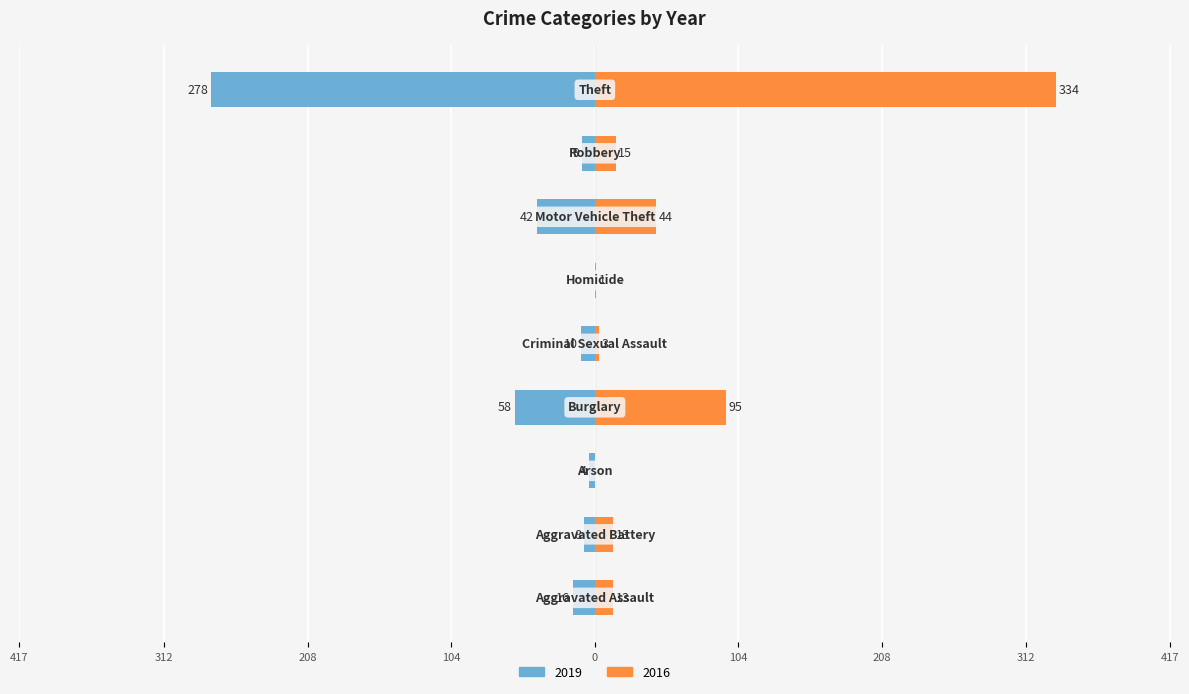

How many bars are there in total?

18